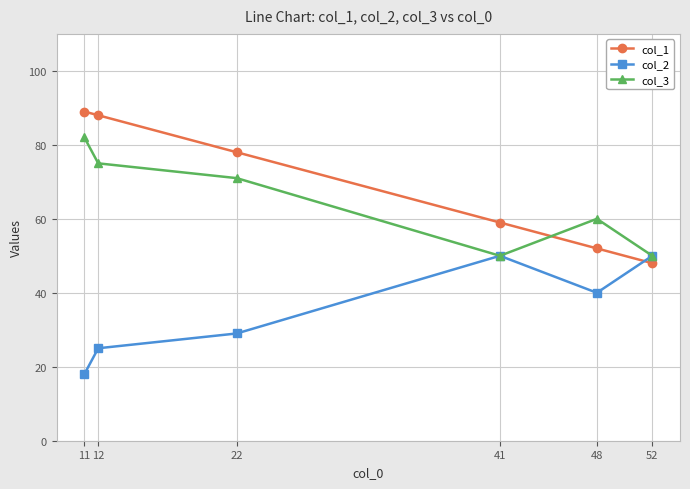

Which series has the largest range (max minus min)?

col_1